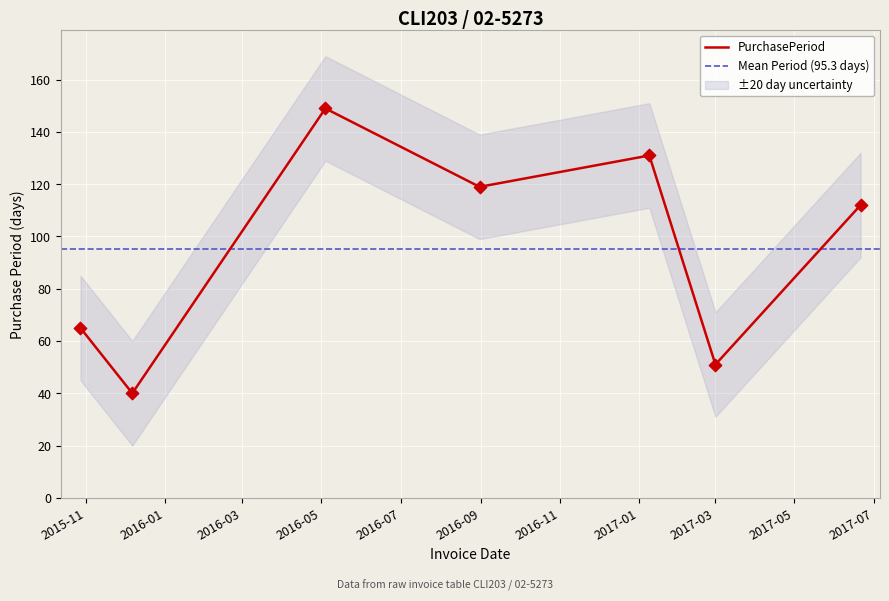

What is the minimum value for PurchasePeriod?

40